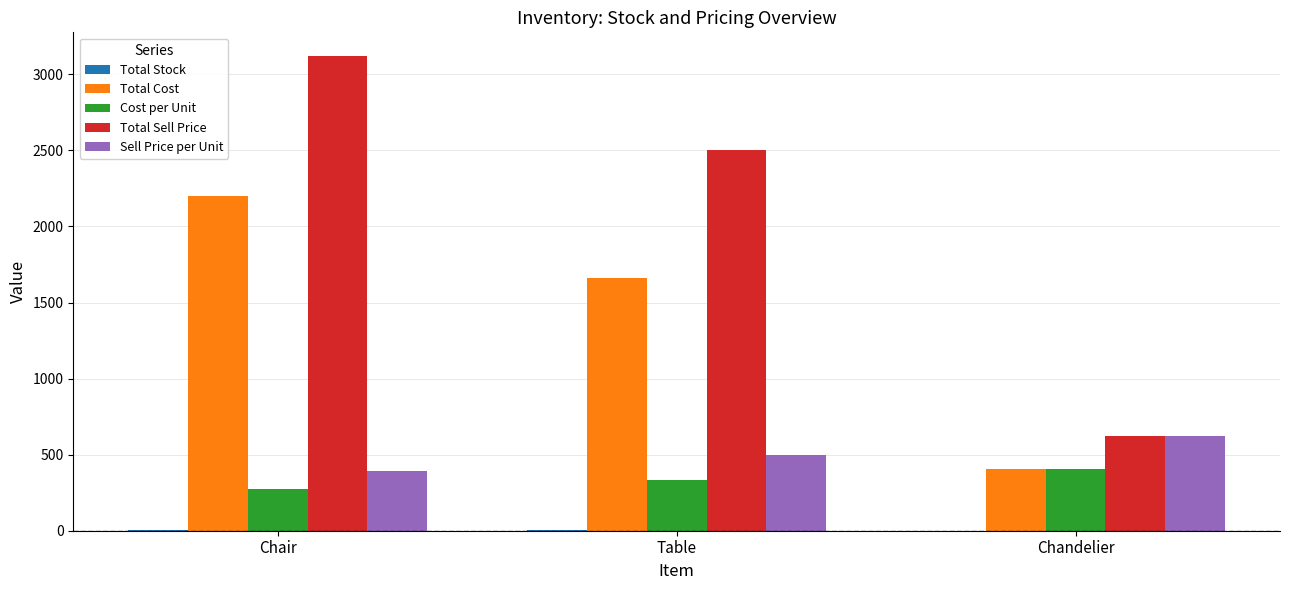

Which series changed the most between Table and Chandelier?

Total Sell Price